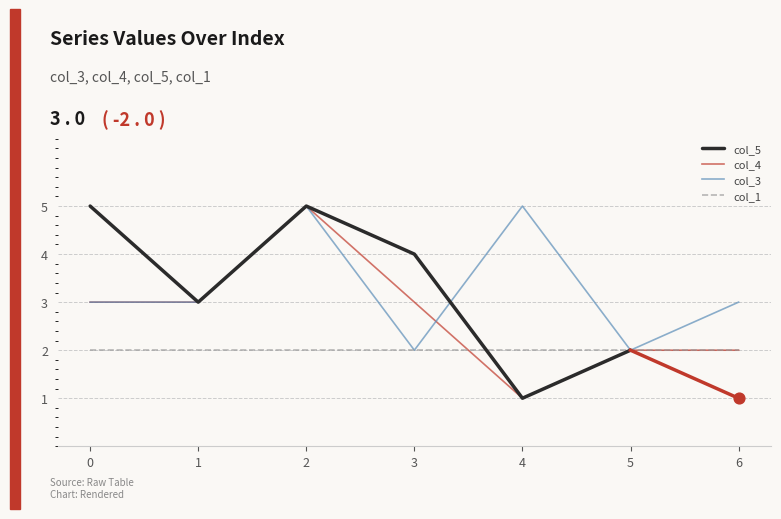

Which series has the largest Y range (max minus min)?

col_4